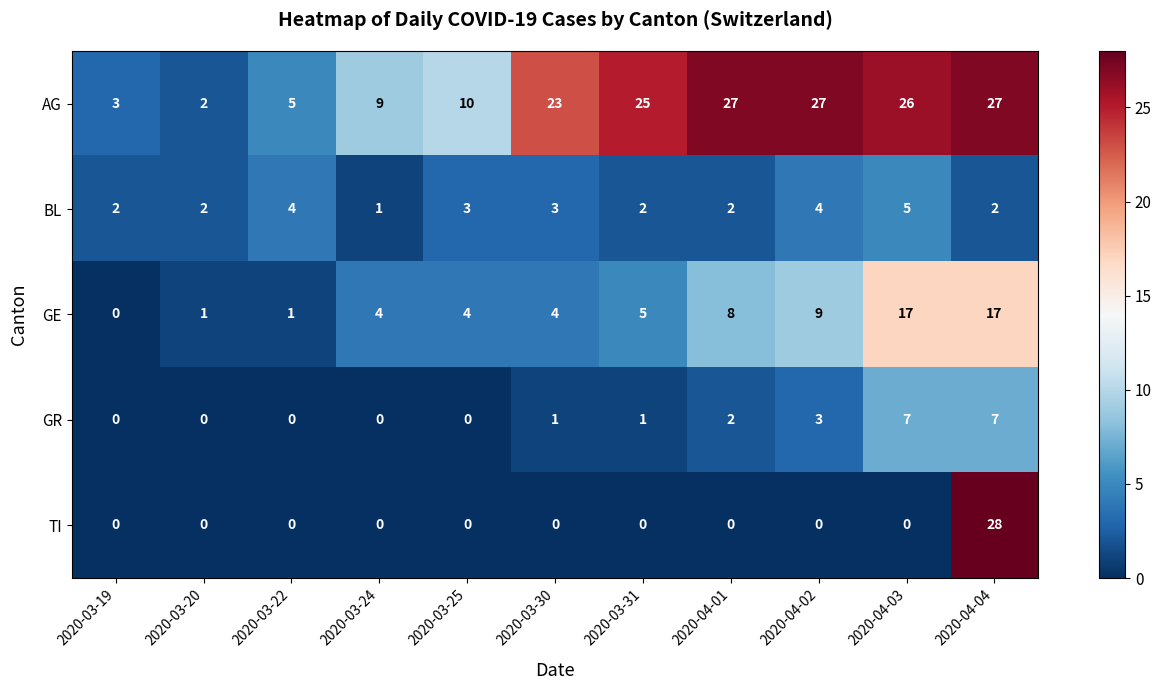

The value of TI at 2020-03-22 is 14. True or false?

False